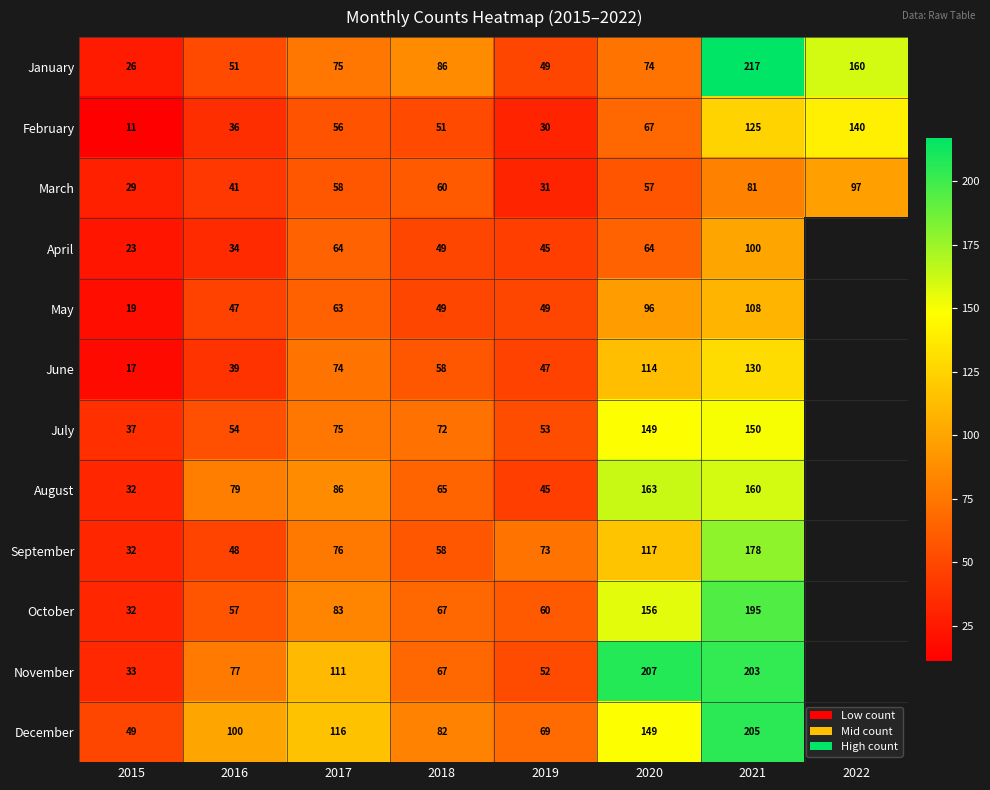

How many data points in March are less than 58?

4